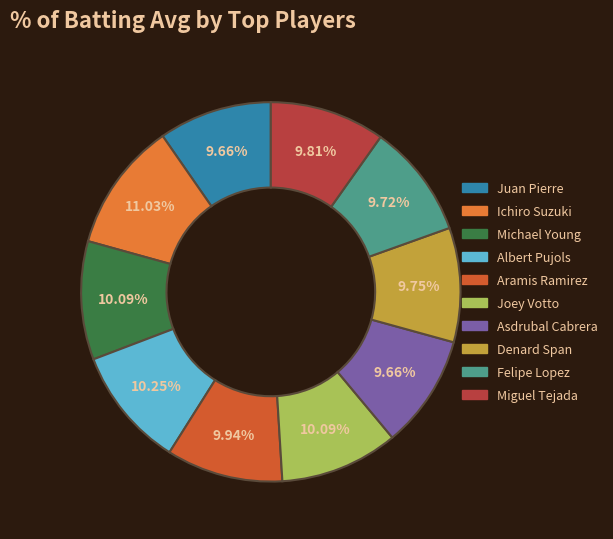

How many segments does this pie chart have?

10